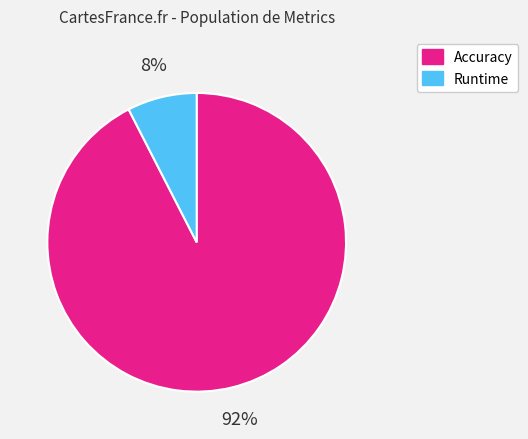

To the nearest percent, what is the average slice percentage?

50%